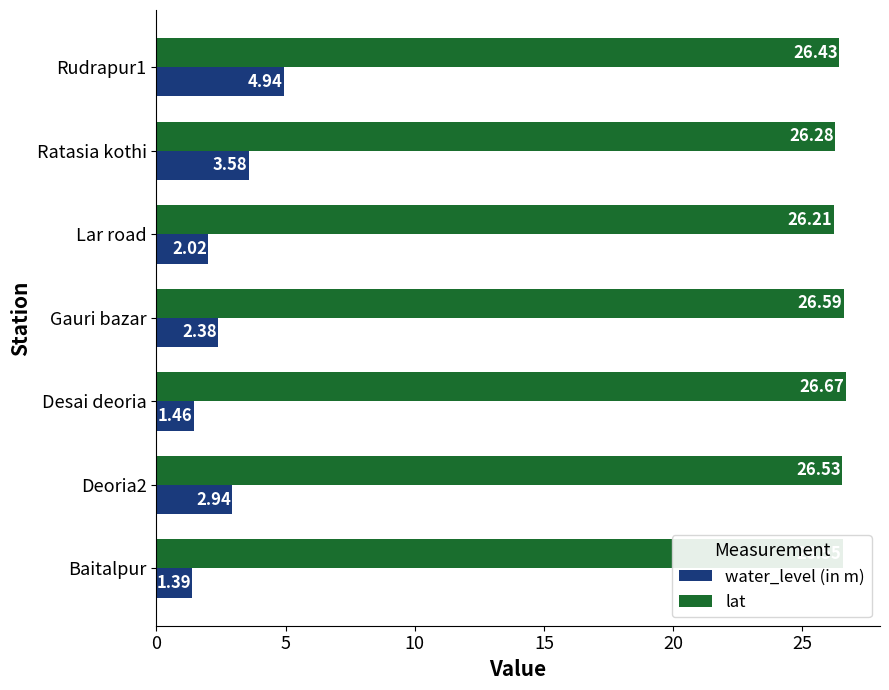

How many data points does each series have?

7